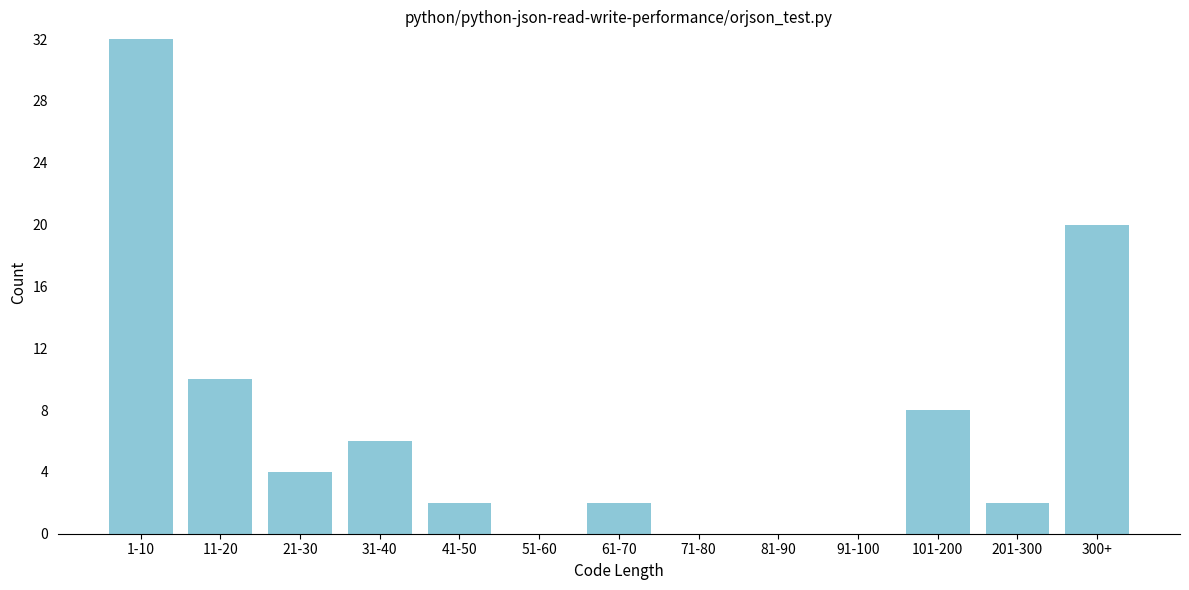

Reading right to left, transcribe all the data shown in this chart.

300+=20	201-300=2	101-200=8	91-100=0	81-90=0	71-80=0	61-70=2	51-60=0	41-50=2	31-40=6	21-30=4	11-20=10	1-10=32